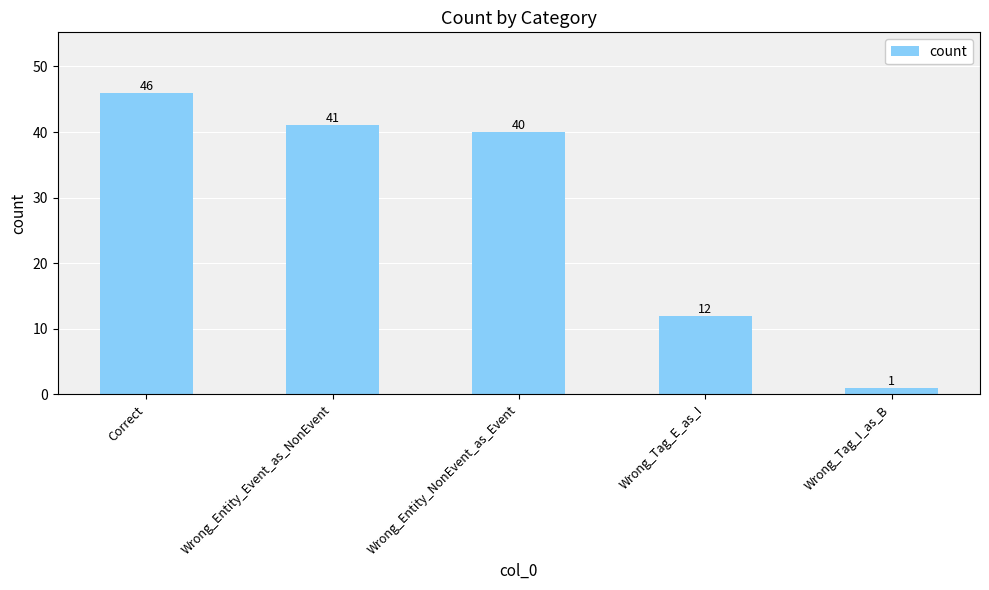

Rank the categories by value from highest to lowest.

Correct, Wrong_Entity_Event_as_NonEvent, Wrong_Entity_NonEvent_as_Event, Wrong_Tag_E_as_I, Wrong_Tag_I_as_B